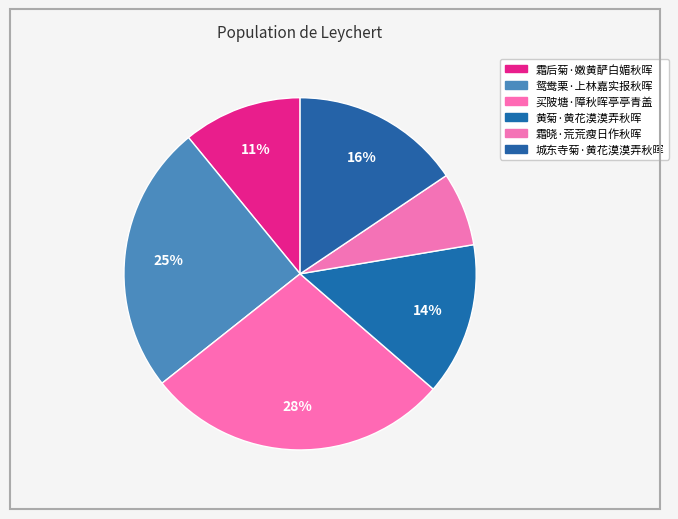

Which slice is the largest?

买陂塘·障秋晖亭亭青盖